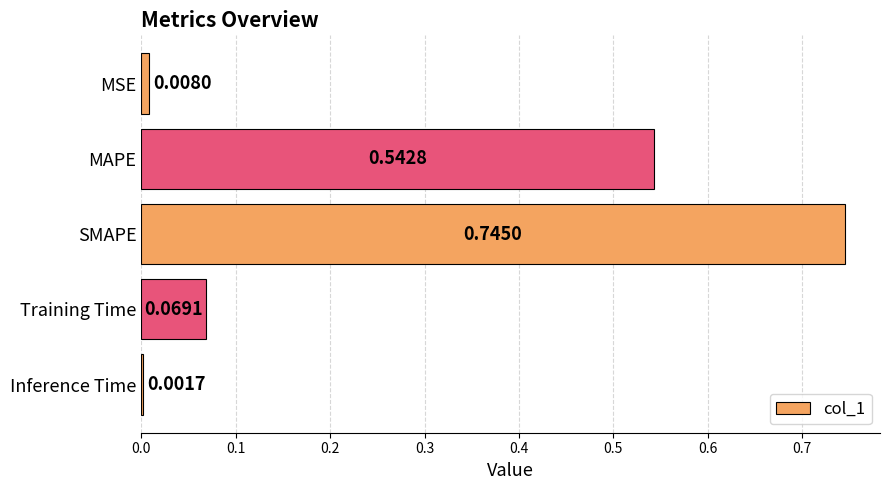

What is the change in value from MSE to SMAPE?

+0.7